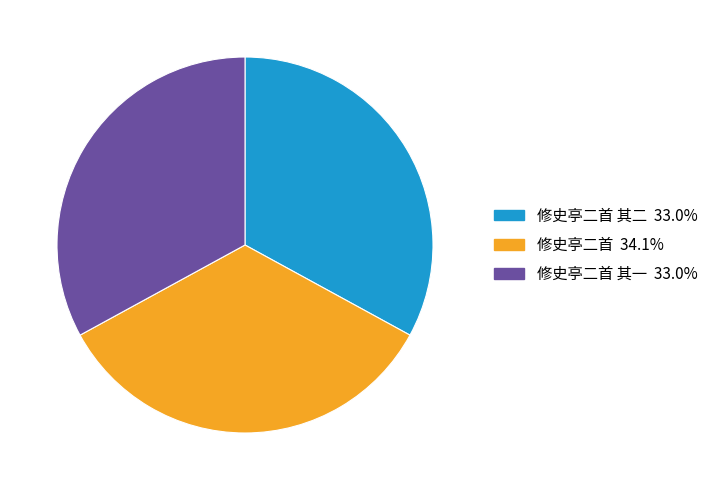

Is there any slice that represents more than half of the pie?

No